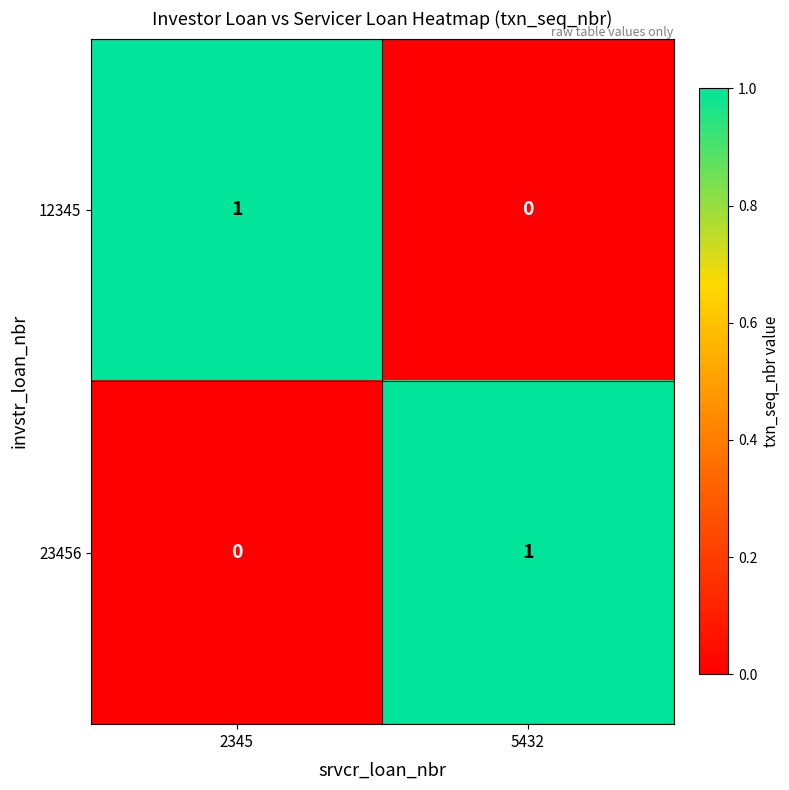

Rank the series at 2345 from highest to lowest value.

12345, 23456